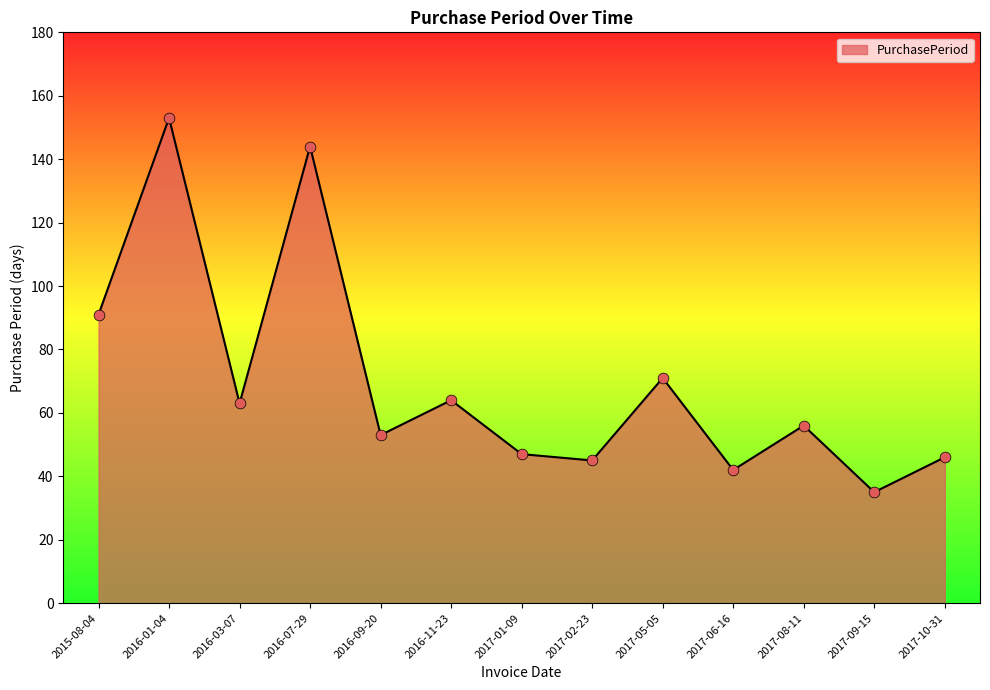

Which has a higher value, 2017-09-15 or 2017-05-05?

2017-05-05